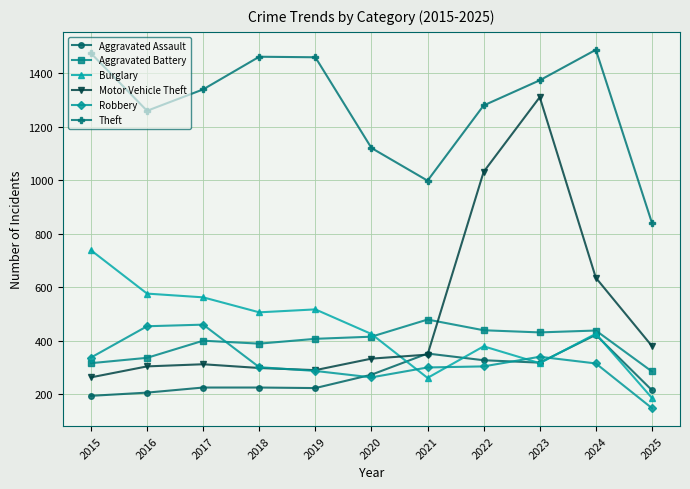

True or false: Theft has more than 0 interior local peaks.

True